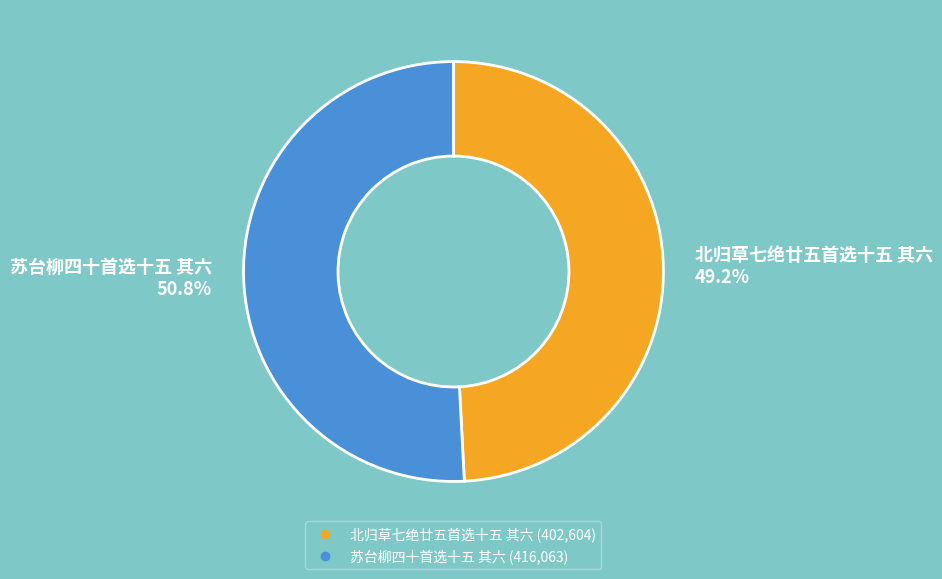

What is the total percentage of 北归草七绝廿五首选十五 其六 and 苏台柳四十首选十五 其六?

100.0%